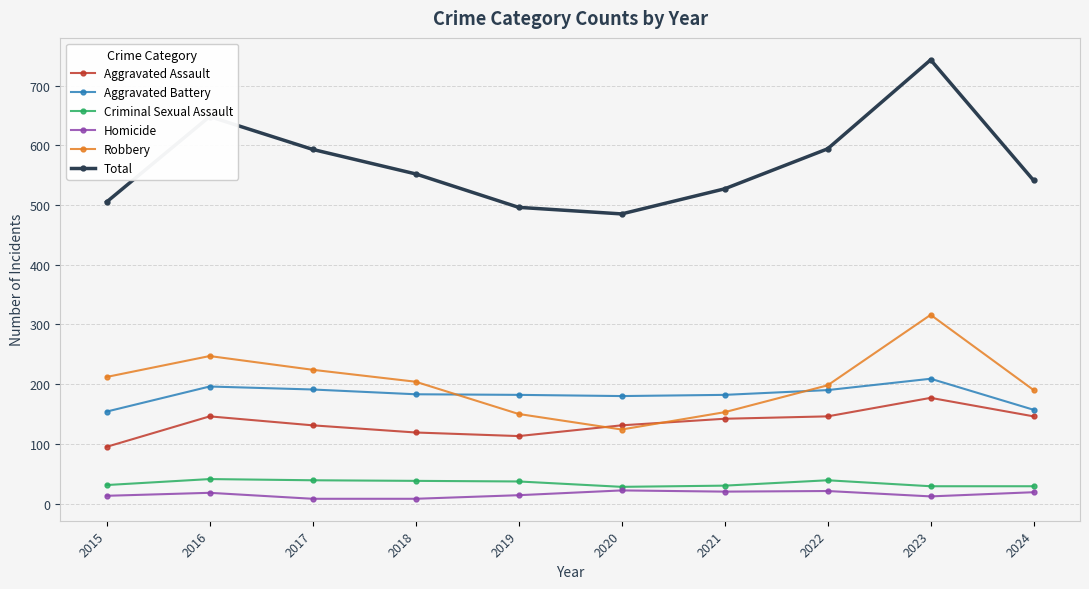

Where is the first local maximum for Total?

2016